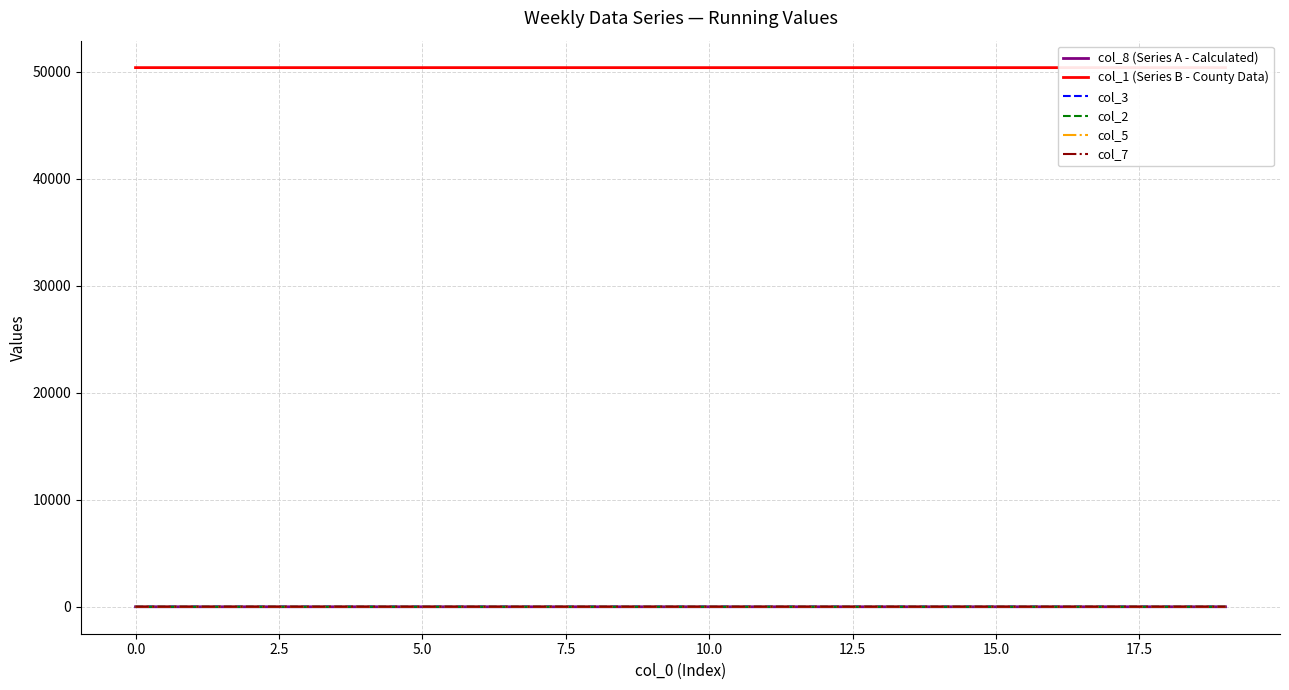

Count the col_3 values in the range 0 to 1.

20